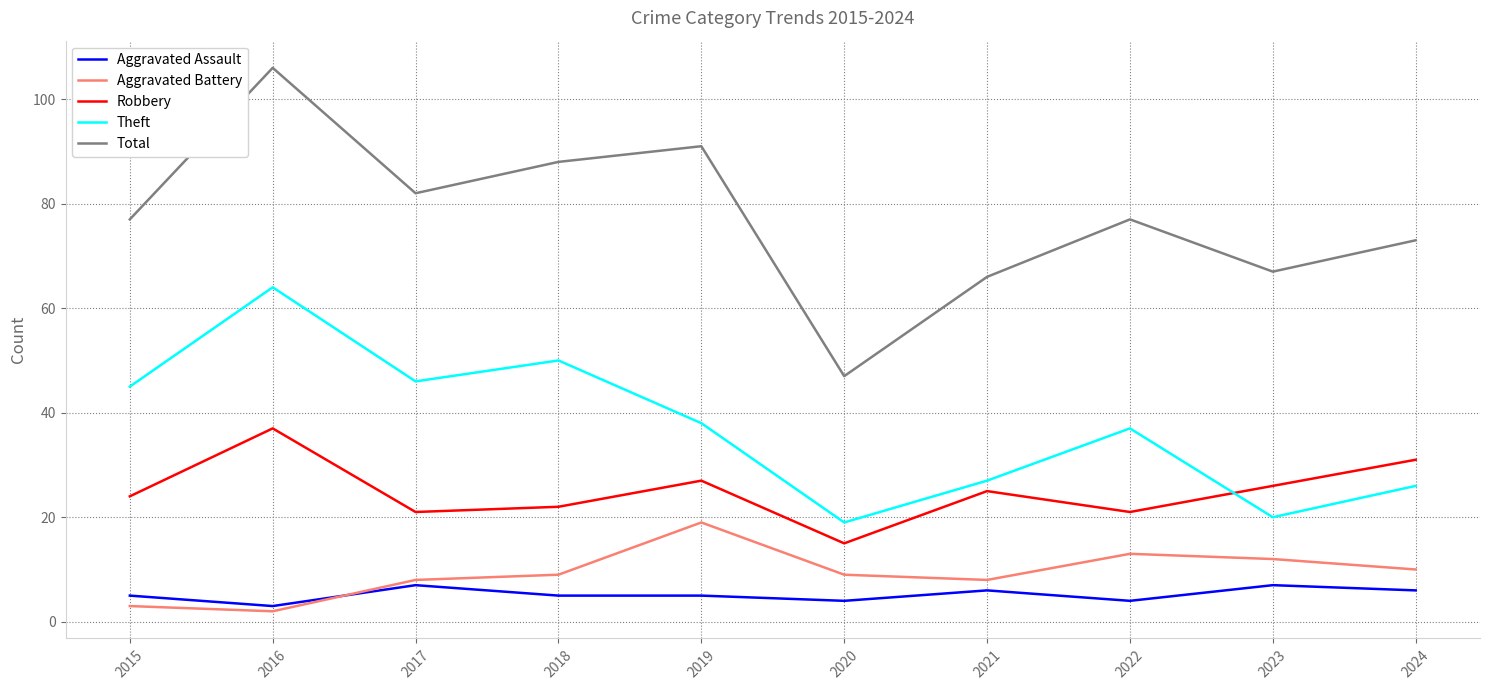

Which category has the lowest value in the Robbery series?

2020